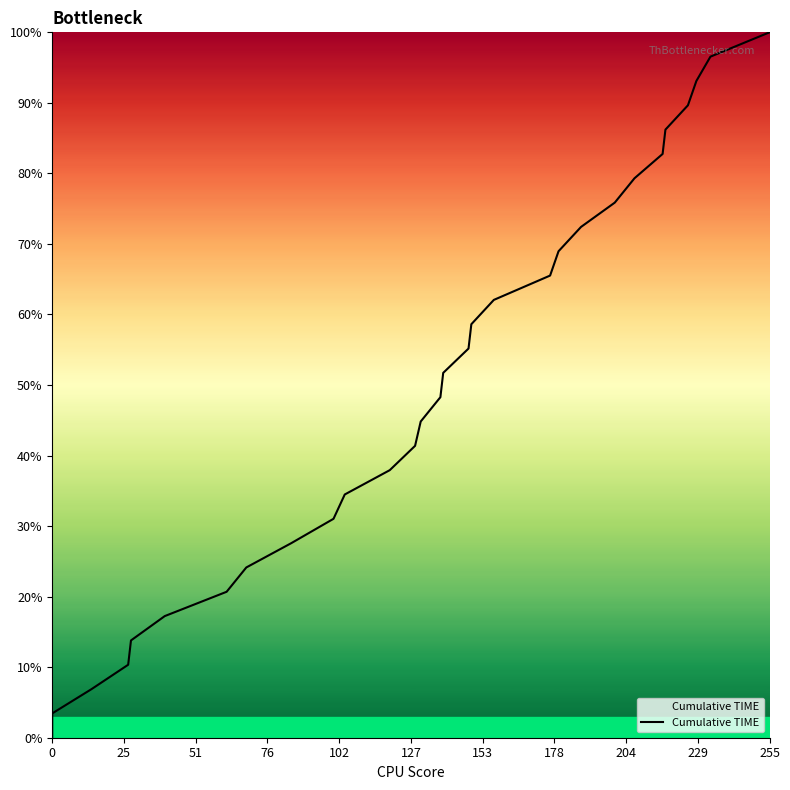

What is the label of the 9th point from the left?

204